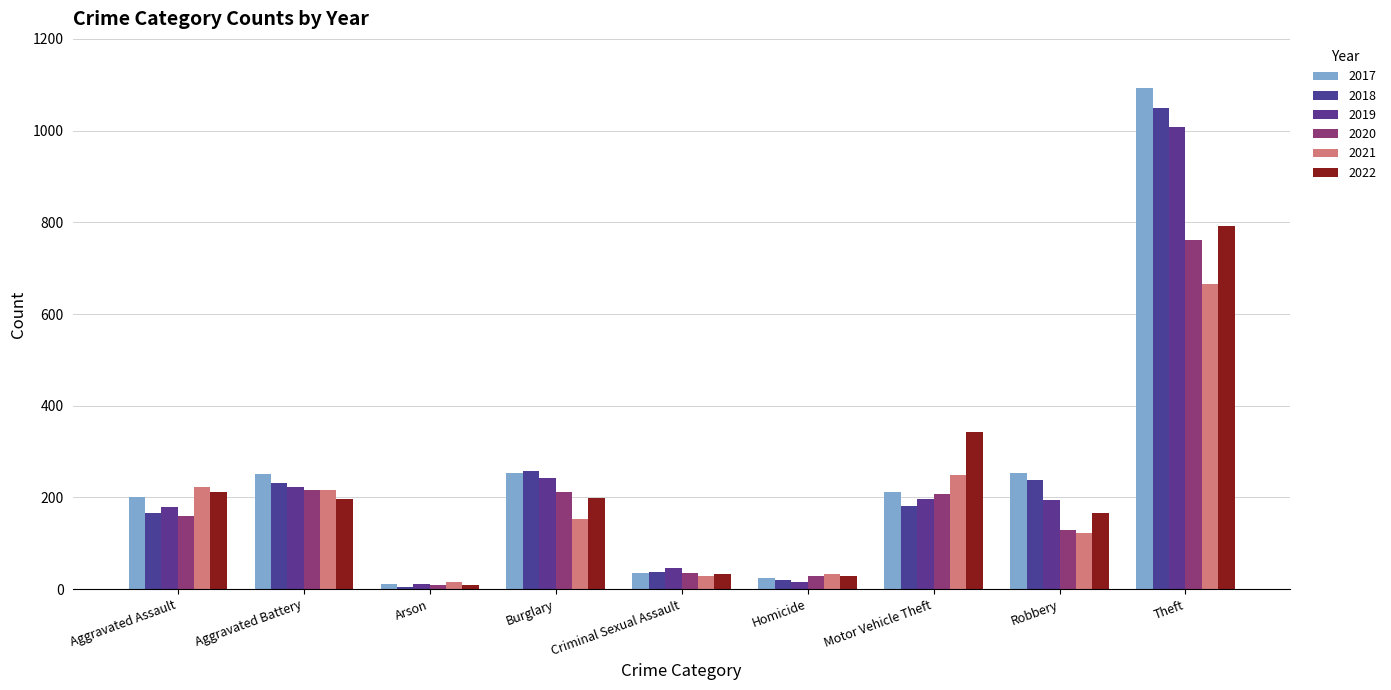

What is the lowest value of the 2021 series?

15